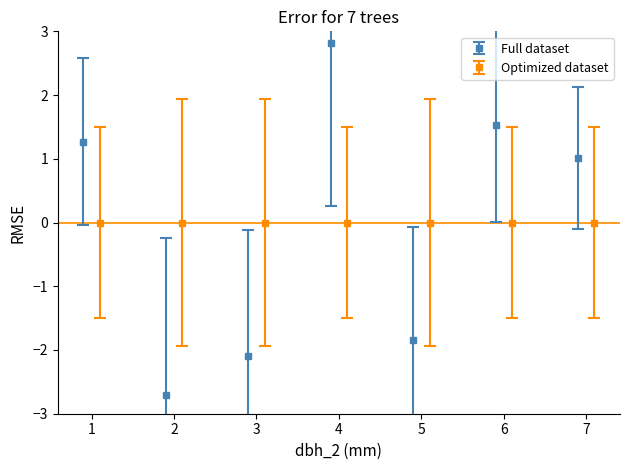

How many interior local valleys does the Full dataset series have?

2